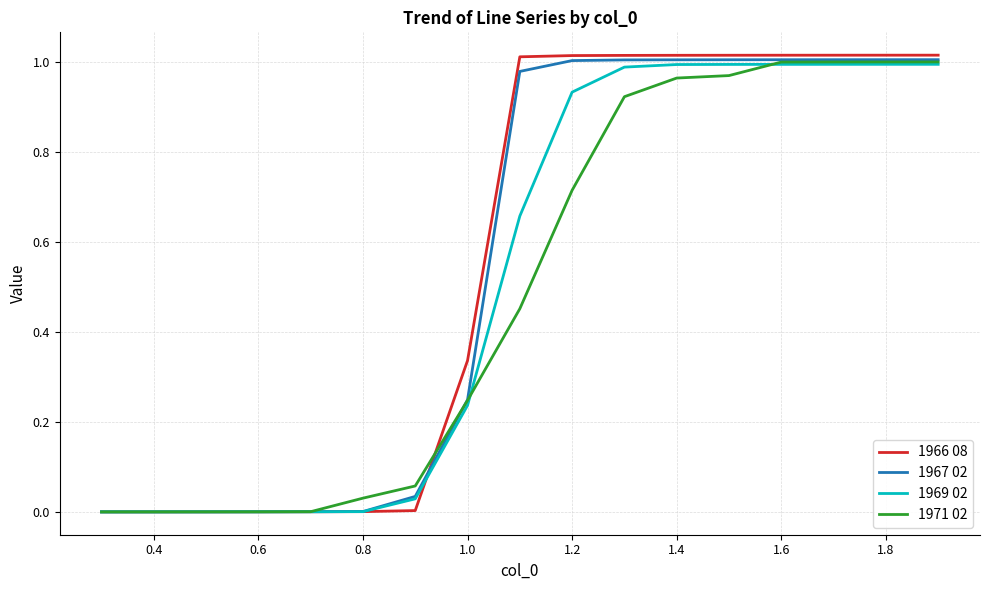

List the series in order of their overall mean, highest first.

1966 08, 1967 02, 1969 02, 1971 02